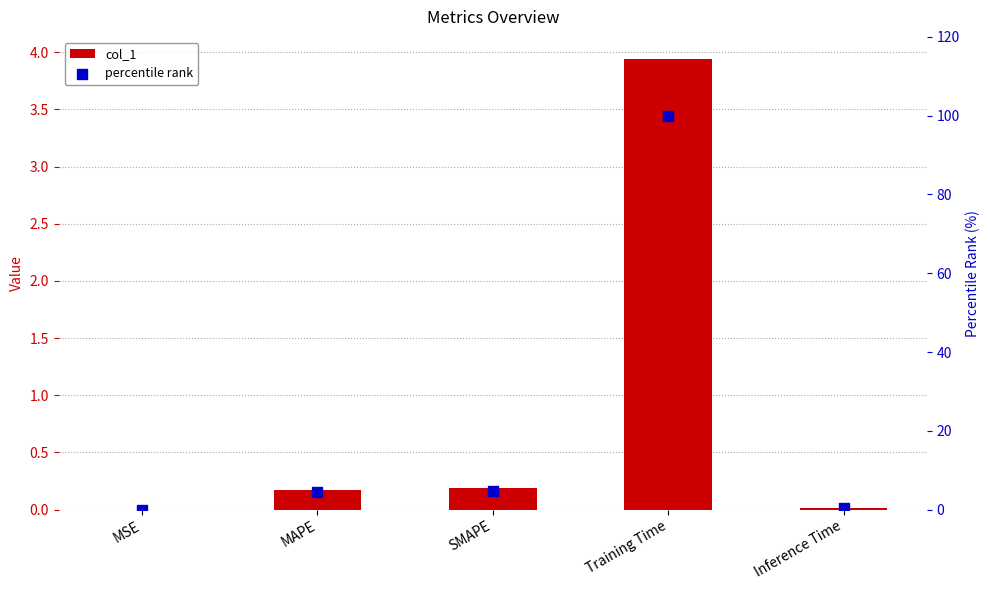

Which series reaches the maximum Y coordinate?

percentile rank